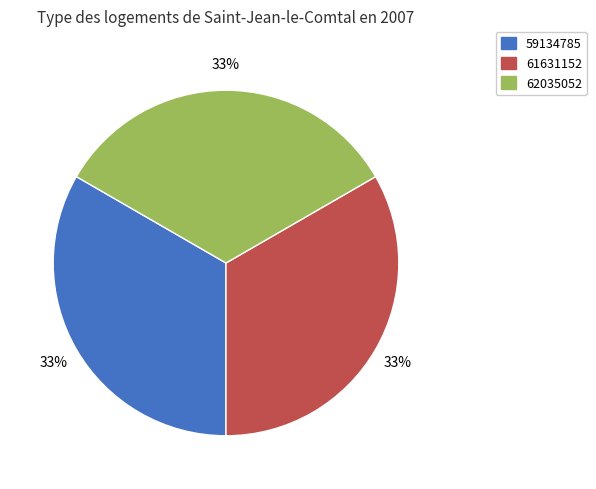

Is 62035052 the majority of the pie?

No